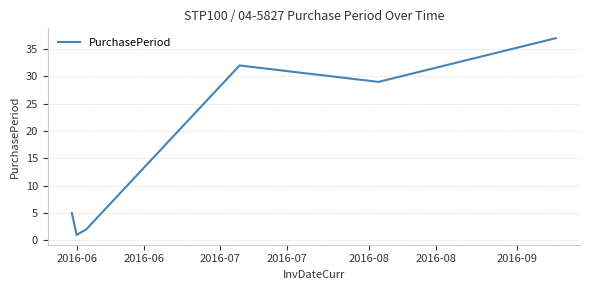

What is the average value?

18